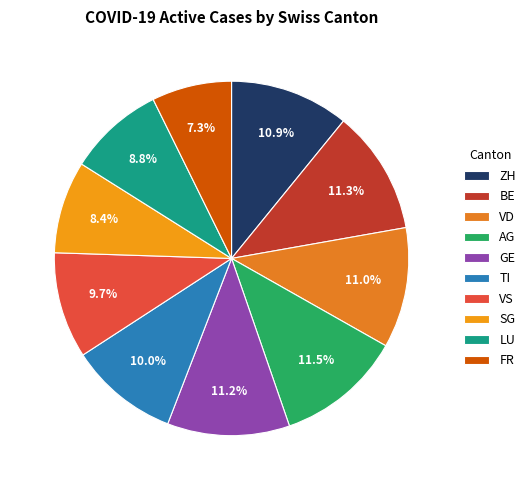

To the nearest percent, what is the difference between the largest and smallest slice percentages?

4%